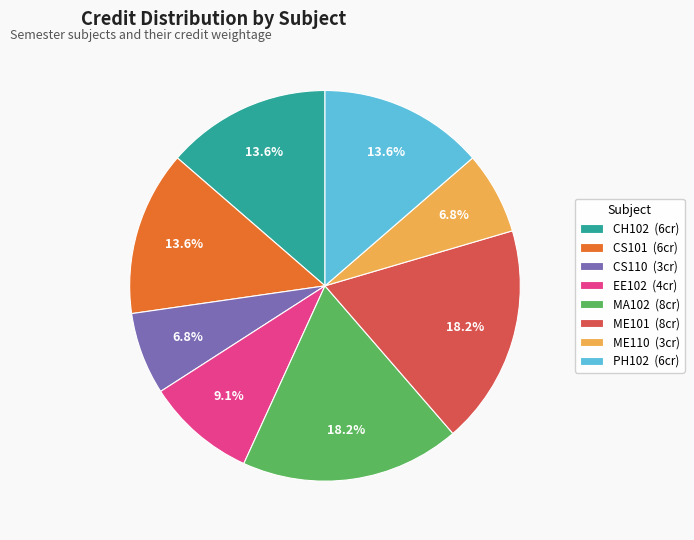

To the nearest percent, what portion does CS101 represent?

14%